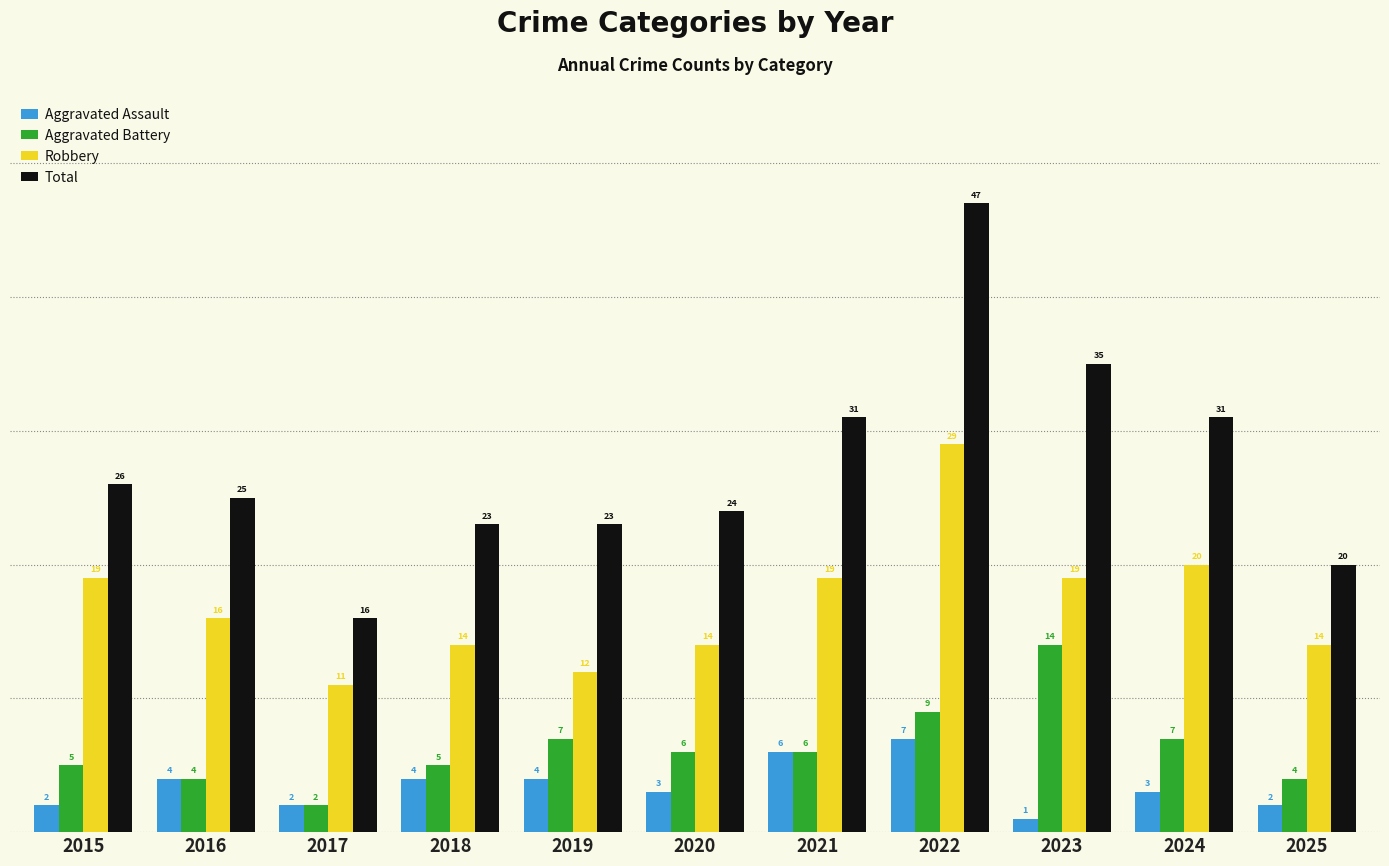

List the series in order of their peak value, lowest first.

Aggravated Assault, Aggravated Battery, Robbery, Total